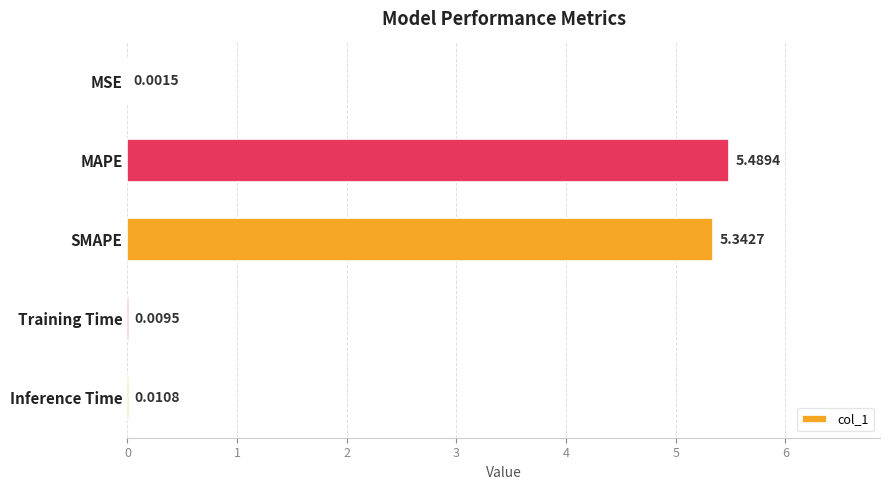

Which label corresponds to the largest value in the chart?

MAPE